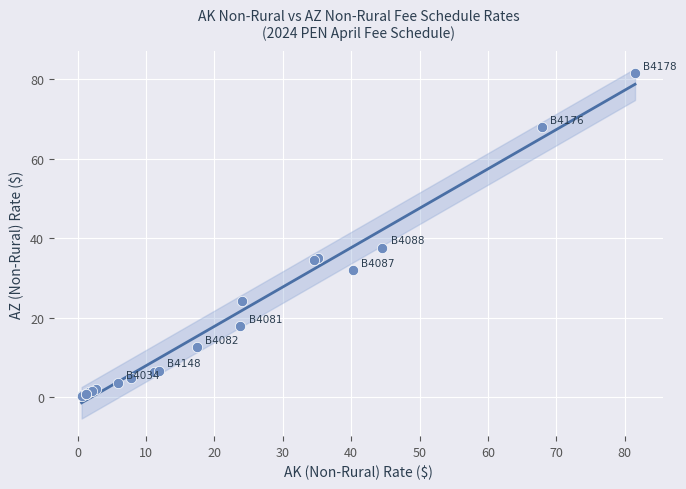

What Y value in the scatter plot is closest to 40?

37.6